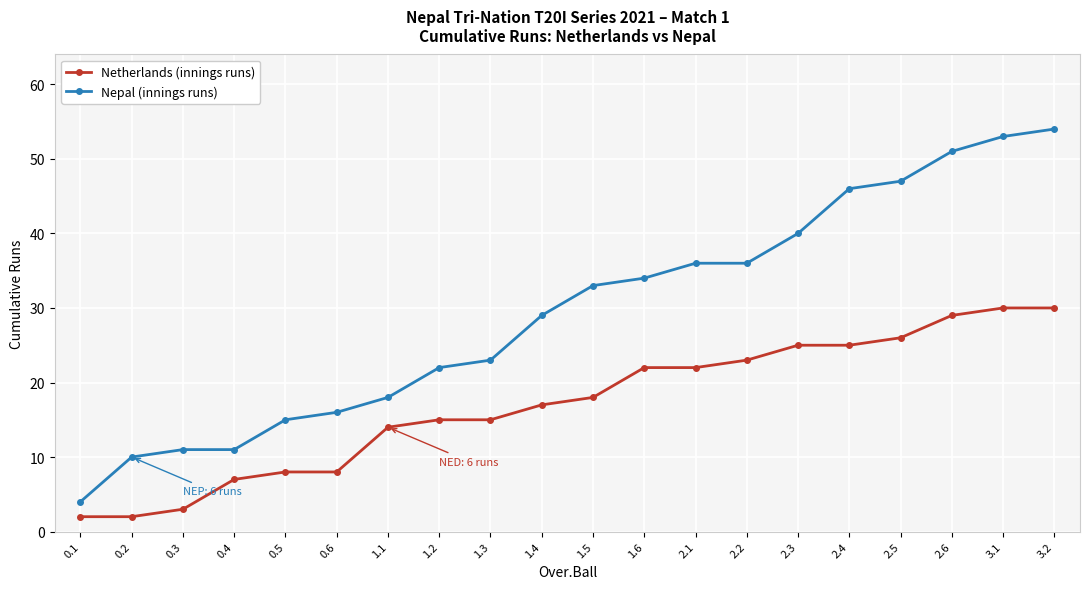

True or false: Netherlands (innings runs) and Nepal (innings runs) cross at least once.

False